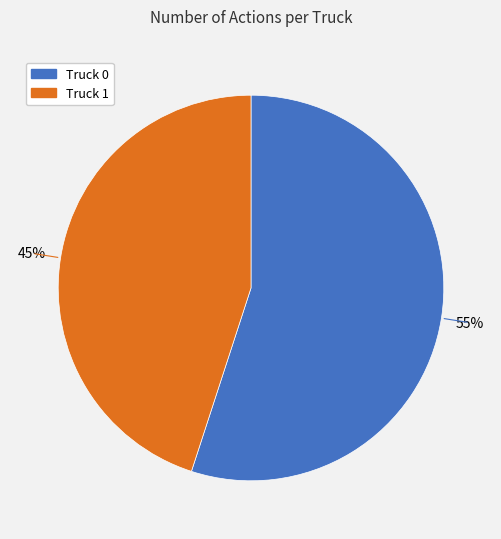

To the nearest percent, what is the difference between the largest and smallest slice percentages?

10%